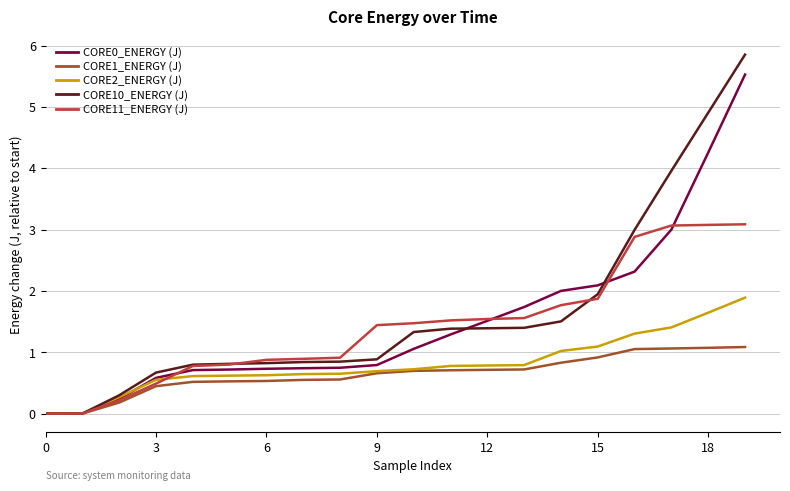

Which series has the widest spread of values?

CORE10_ENERGY (J)